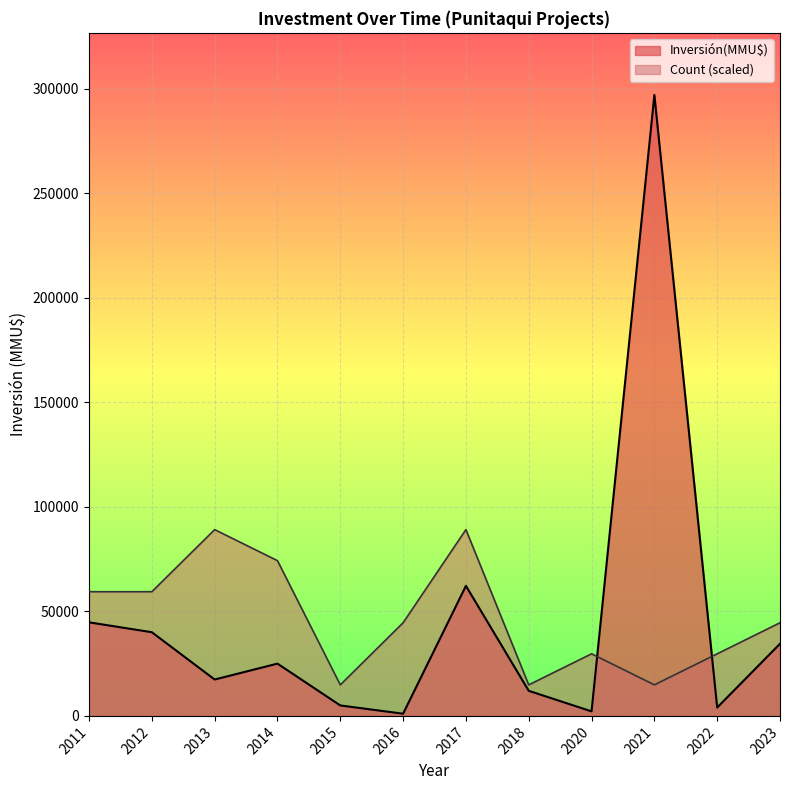

The value of Inversión(MMU$) at 2017 is 62200. True or false?

True